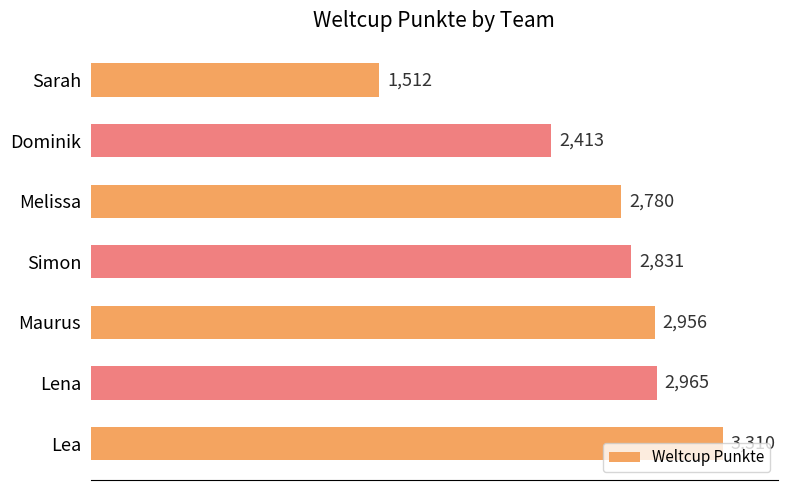

What is the sum of all values?

18767